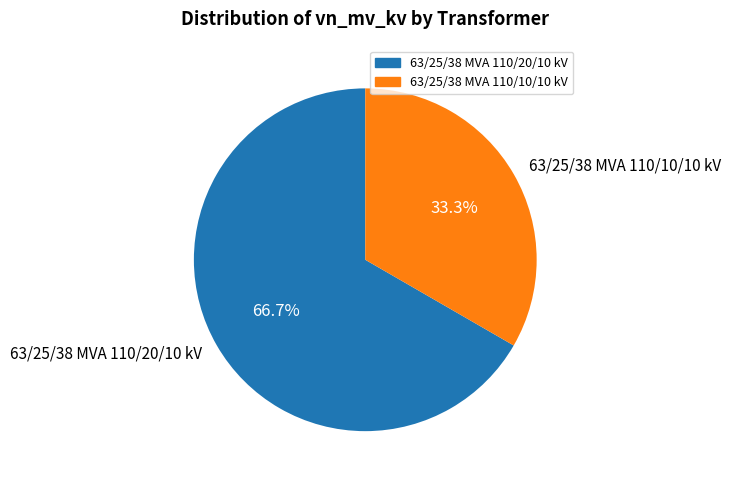

To the nearest percent, what portion does 63/25/38 MVA 110/10/10 kV represent?

33%